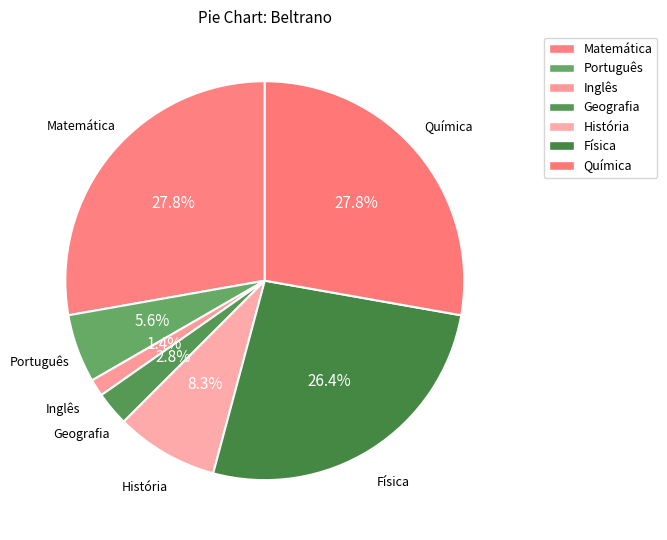

To the nearest percent, what percentage of the pie is História?

8%